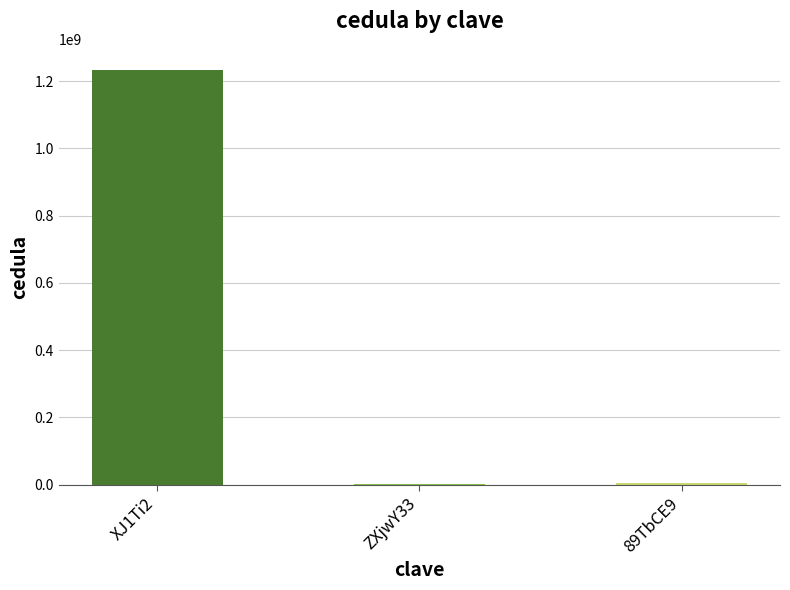

True or false: the data shows 2075411117 at XJ1Ti2.

False